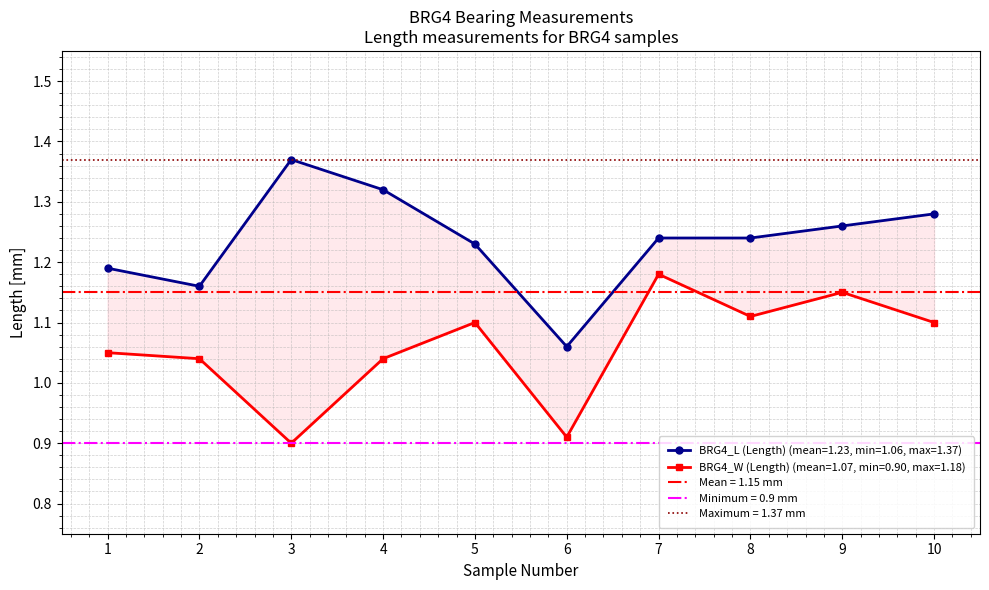

Between 4 and 5, which series saw the biggest shift?

BRG4_L (Length)